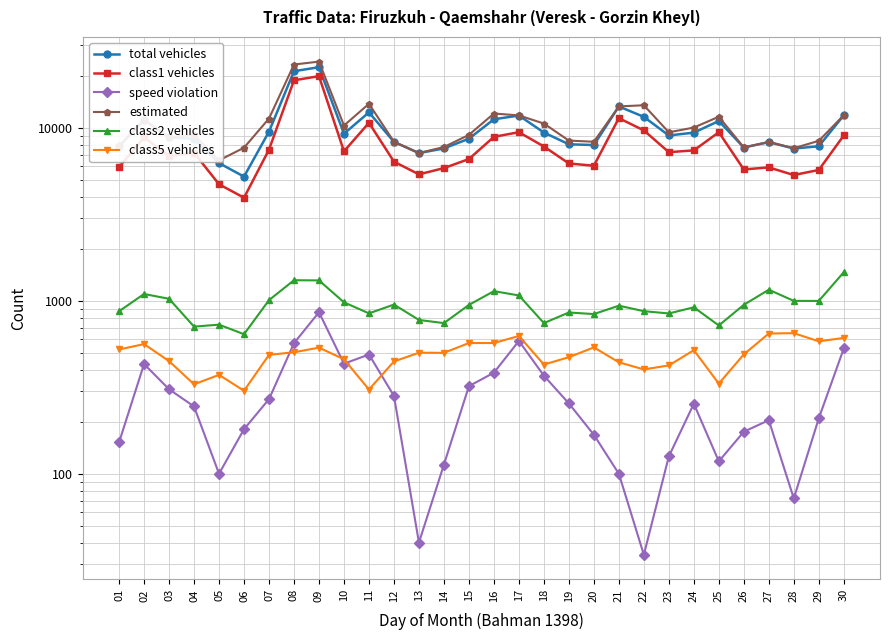

Is the value of class2 vehicles at 05 greater than the value of estimated at 10?

No